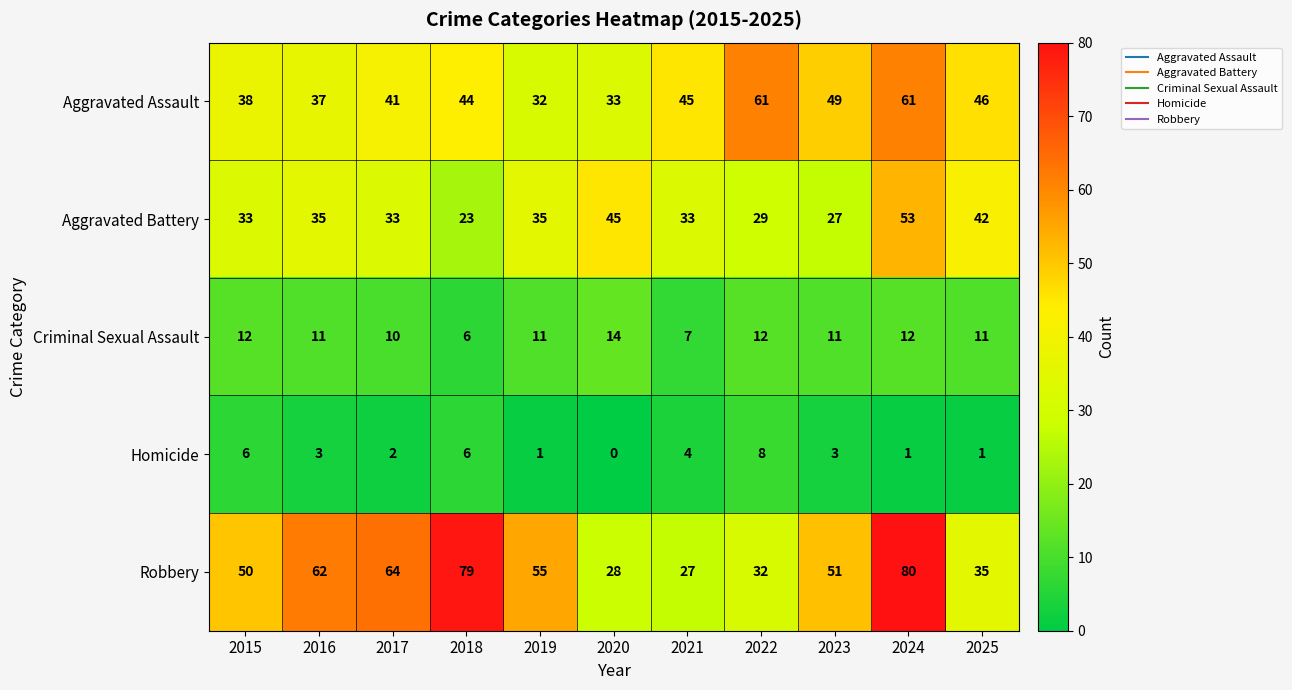

Where is Criminal Sexual Assault nearest to the value 10?

2017